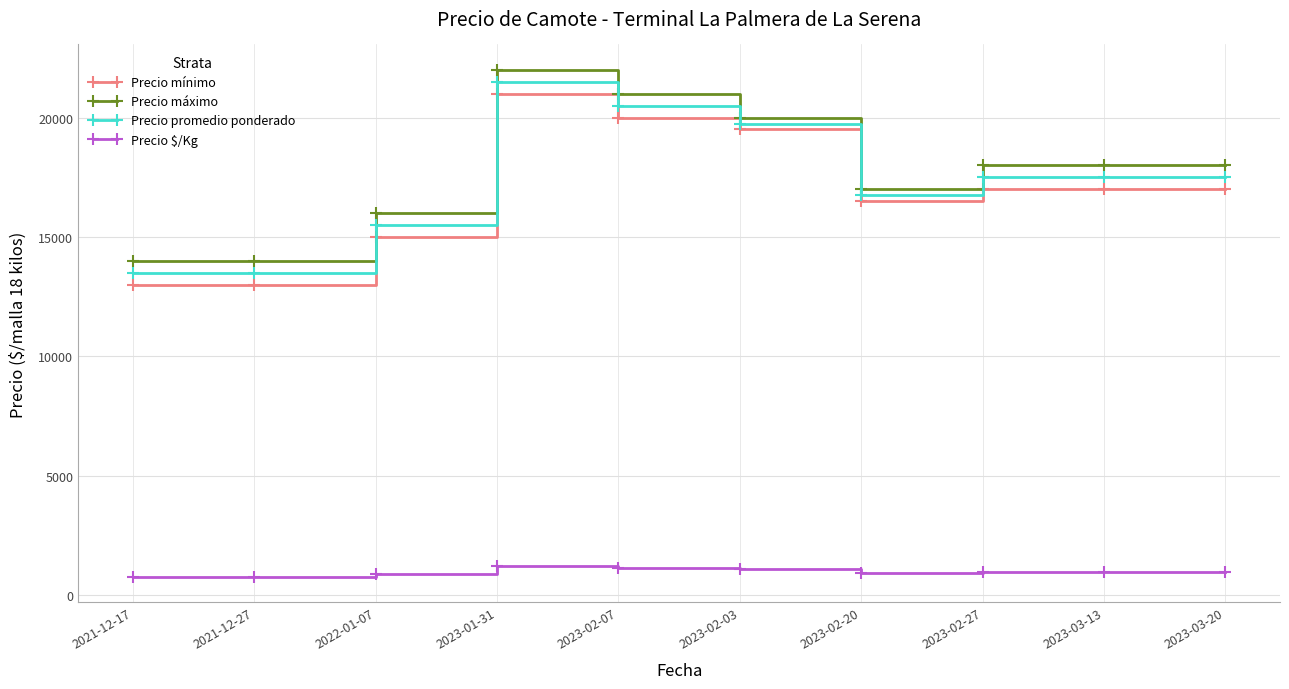

What is the sum of the Precio mínimo values at 2023-02-27 and 2023-03-13?

34000